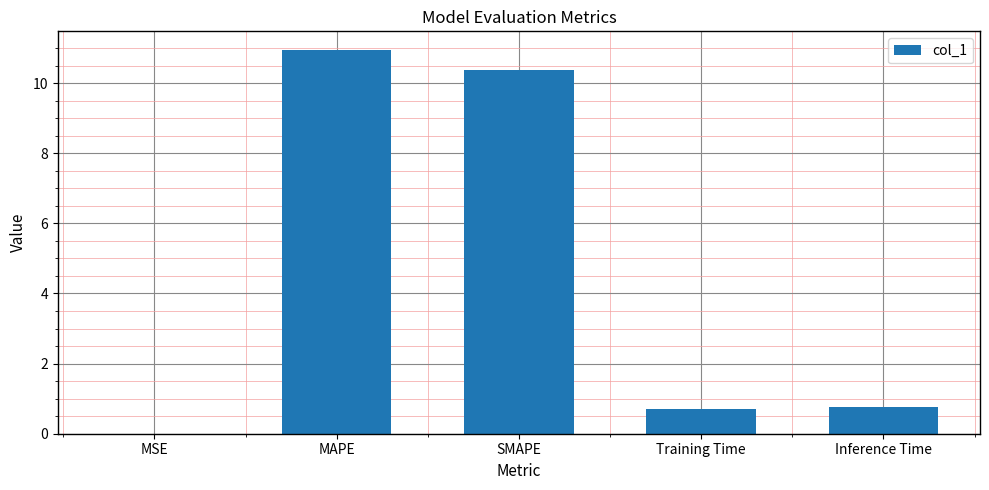

What is the ratio of the value at Inference Time to the value at SMAPE?

0.1